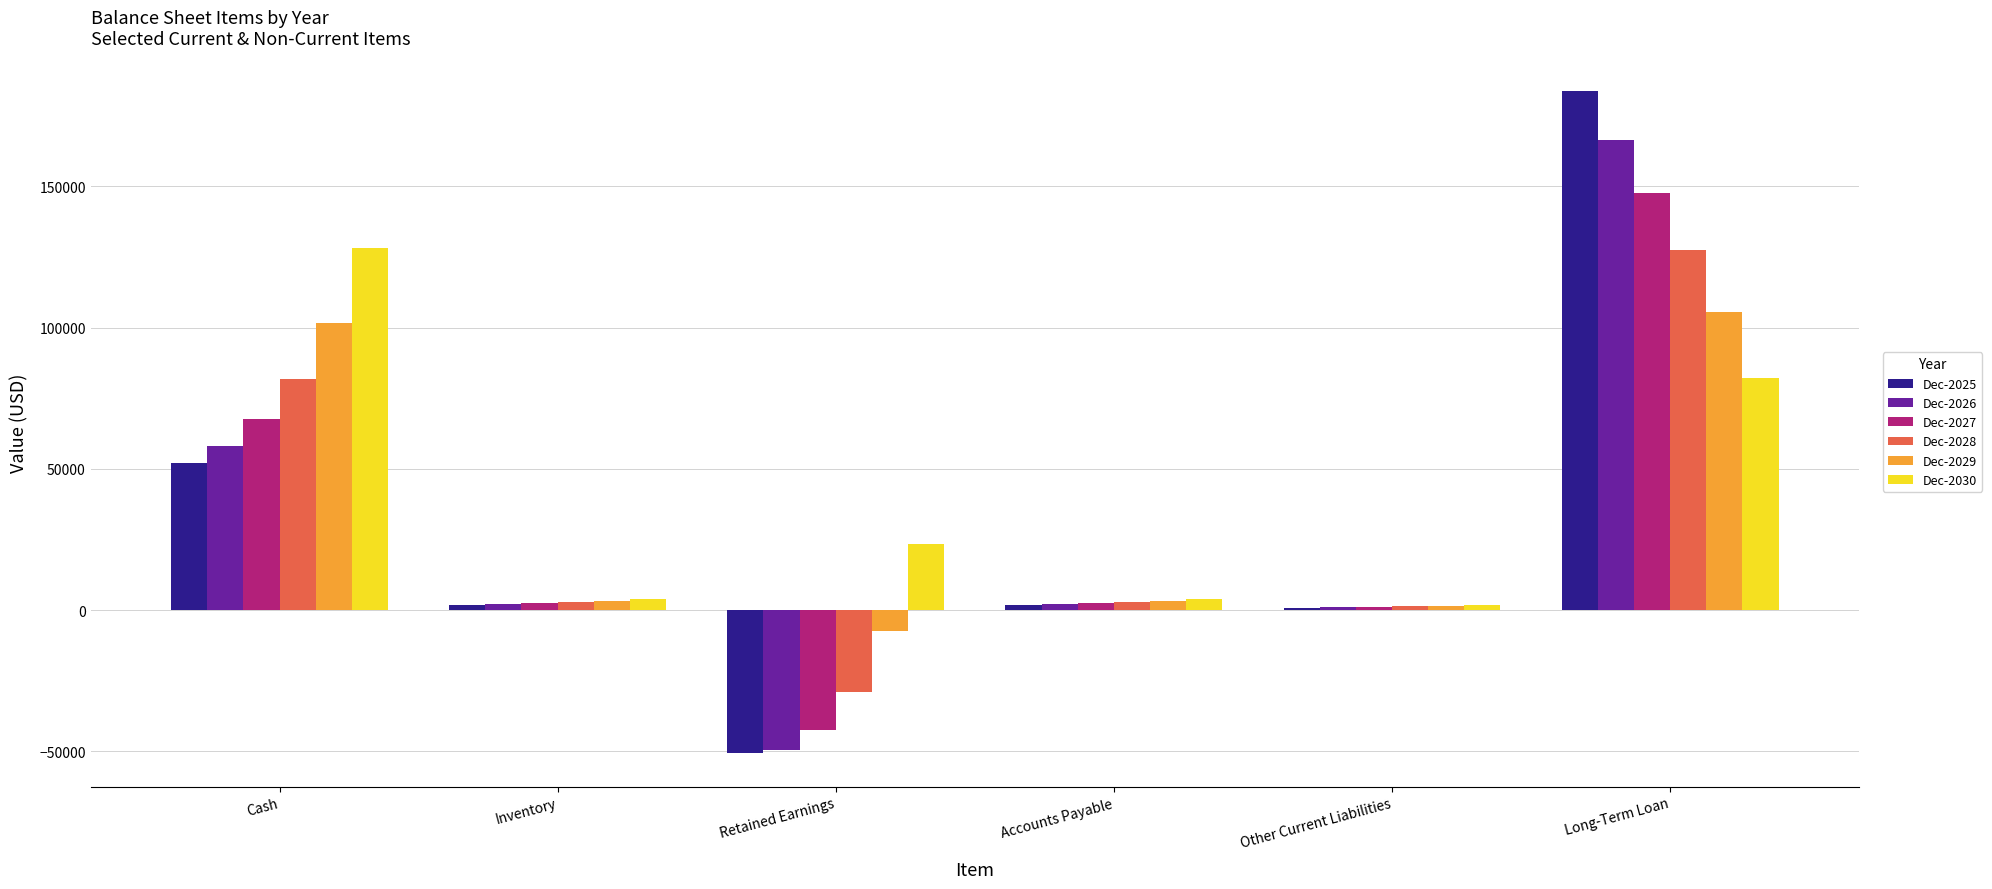

Is it true that Dec-2026 equals 22572.3 at Cash?

False